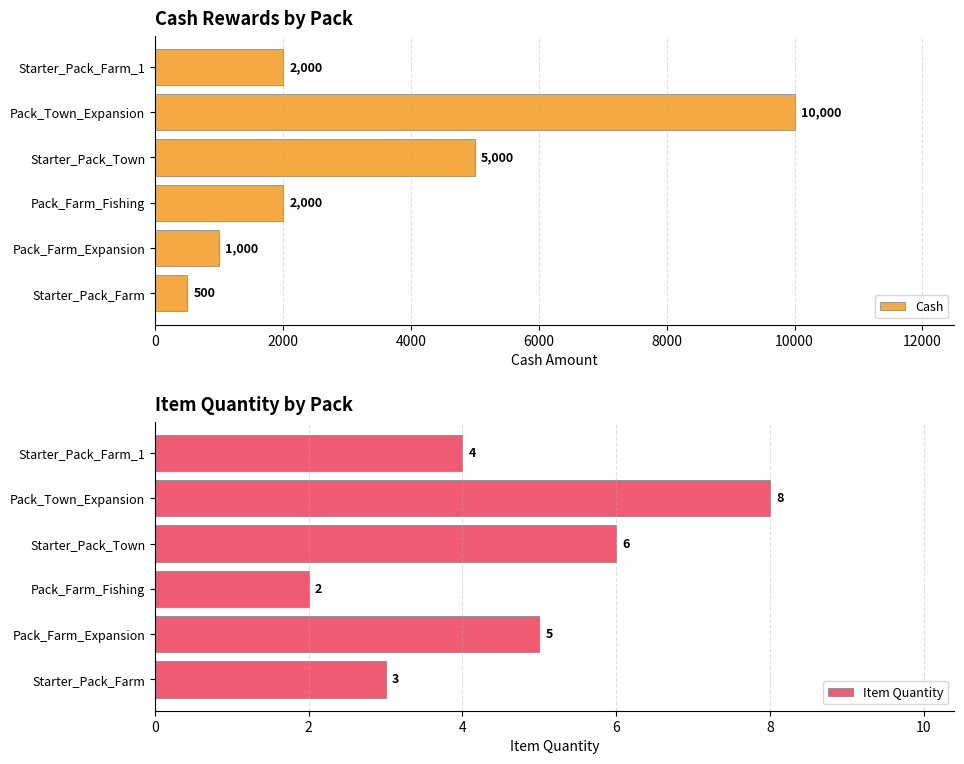

Is it true that Cash equals 500 at Starter_Pack_Farm?

True